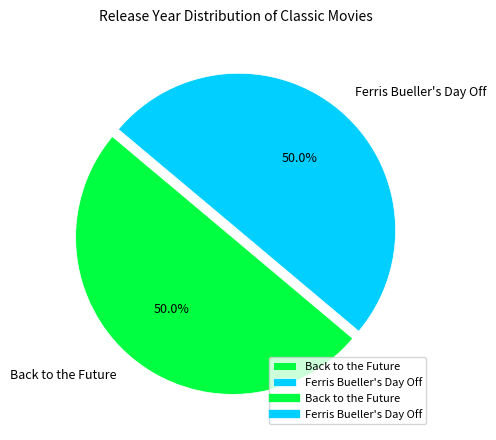

What is the ratio of the value at Back to the Future to the value at Ferris Bueller's Day Off?

1.0